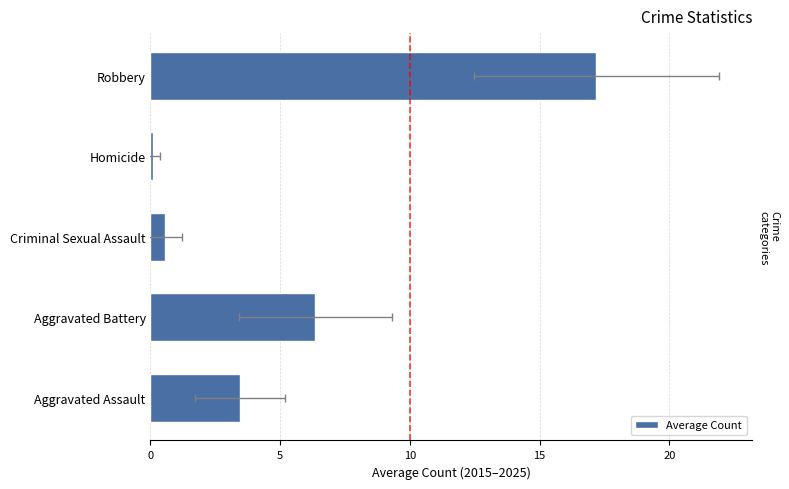

What is the smallest value displayed?

0.1